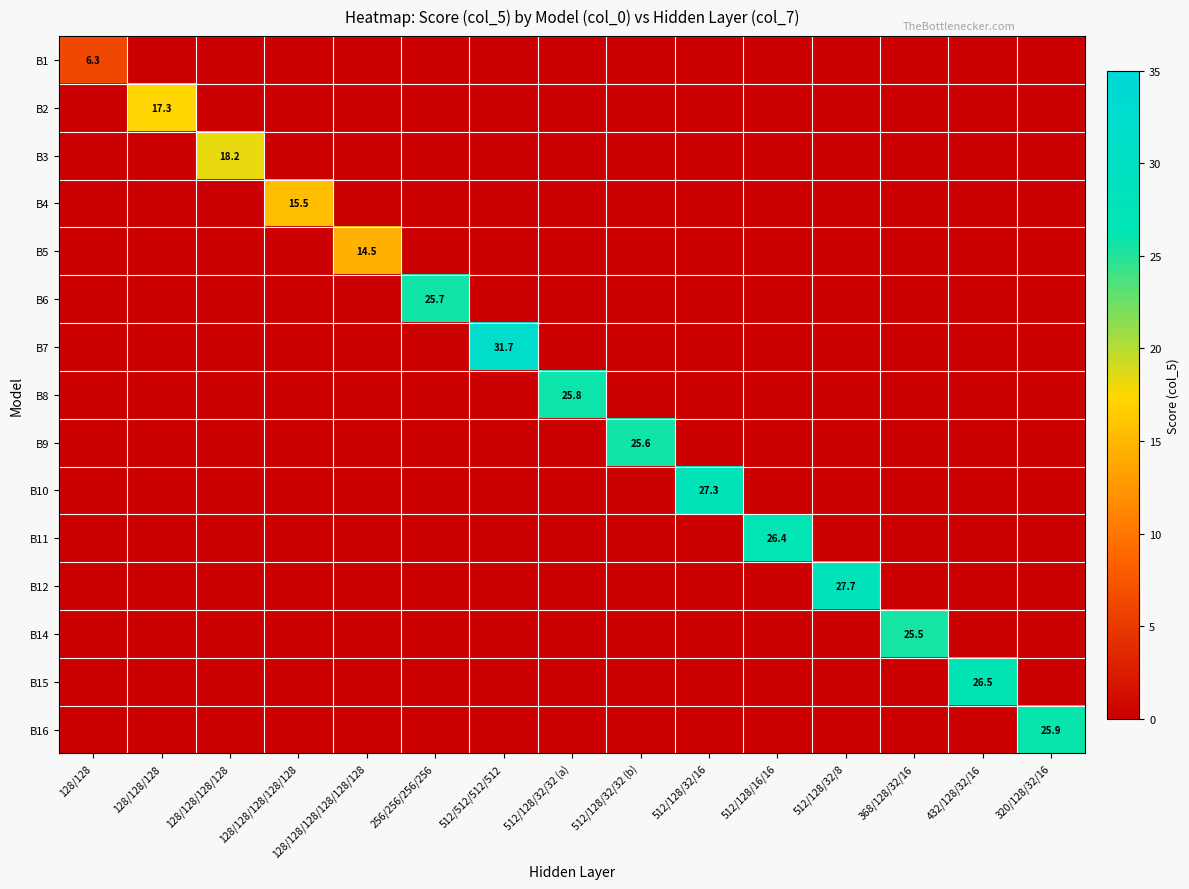

The value of B14 at 128/128 is 0.0. True or false?

True